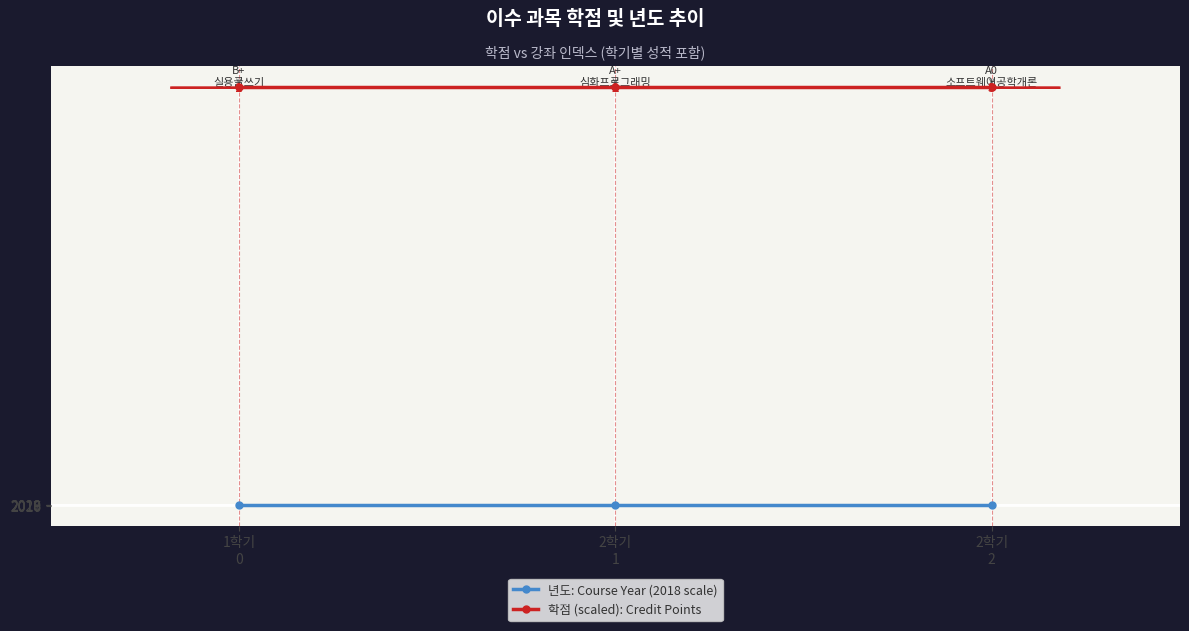

Count the number of data series in this chart.

2